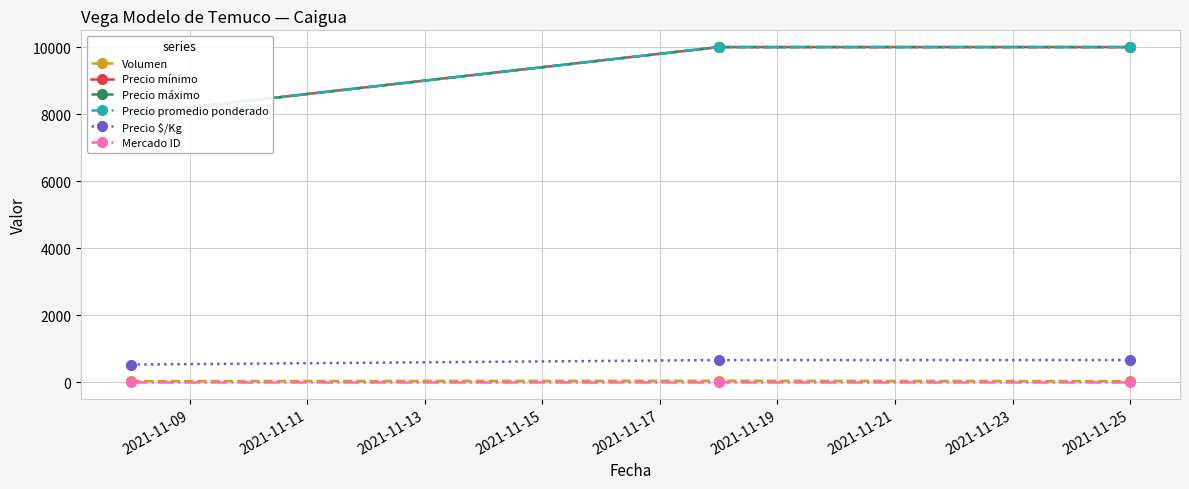

What is the sum of all Mercado ID values?

30